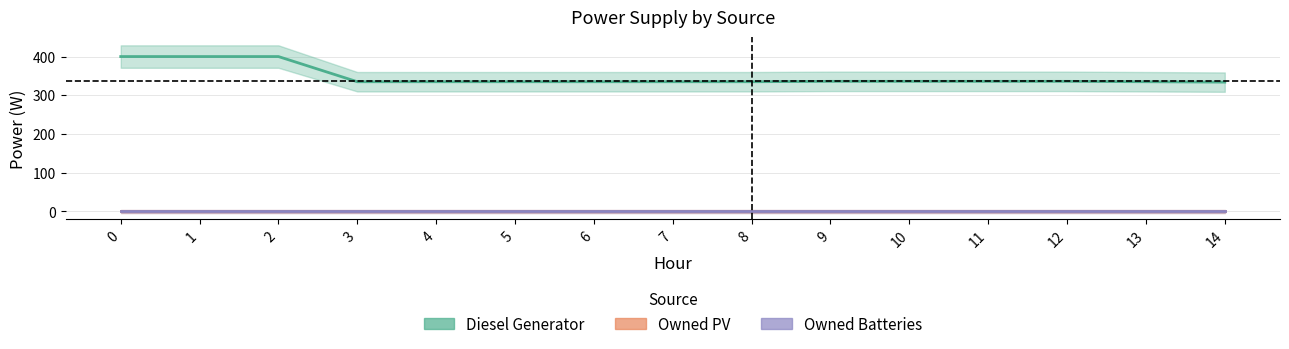

Which series has the largest range (max minus min)?

Diesel Generator